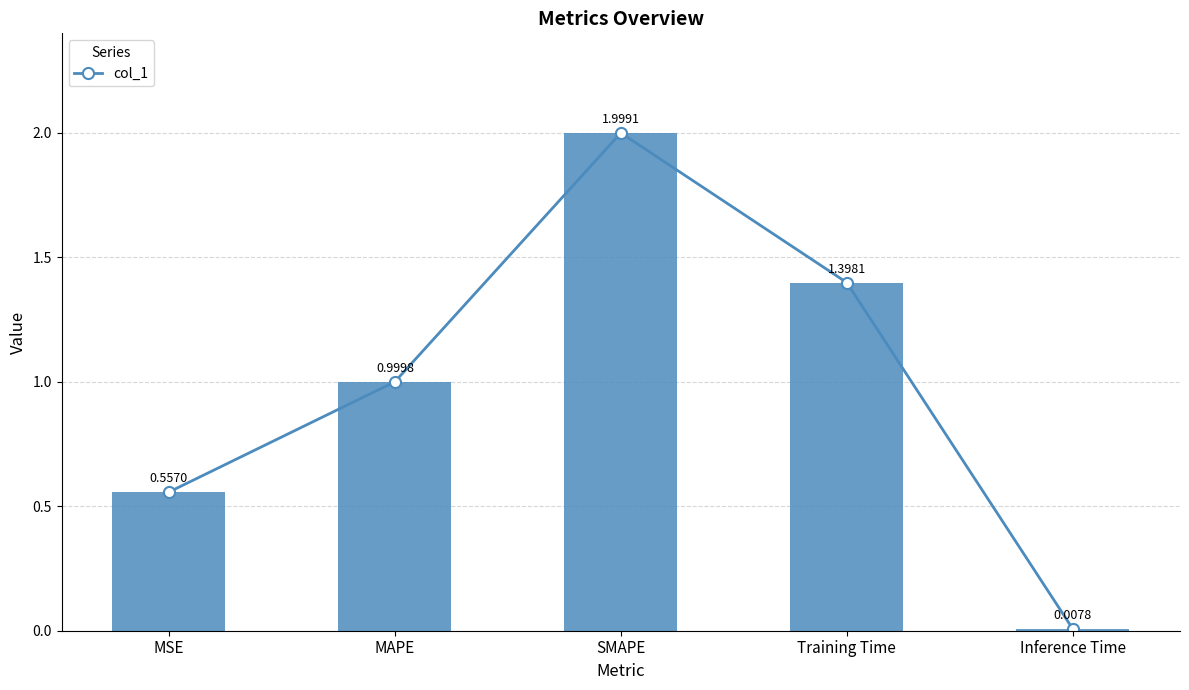

Reading right to left, what are all the values shown in this chart?

Inference Time=0.0	Training Time=1.4	SMAPE=2.0	MAPE=1.0	MSE=0.6